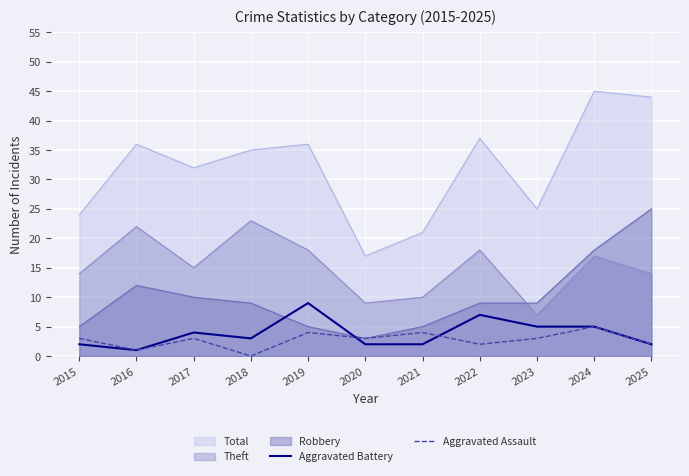

How many interior local valleys does the Aggravated Assault series have?

4